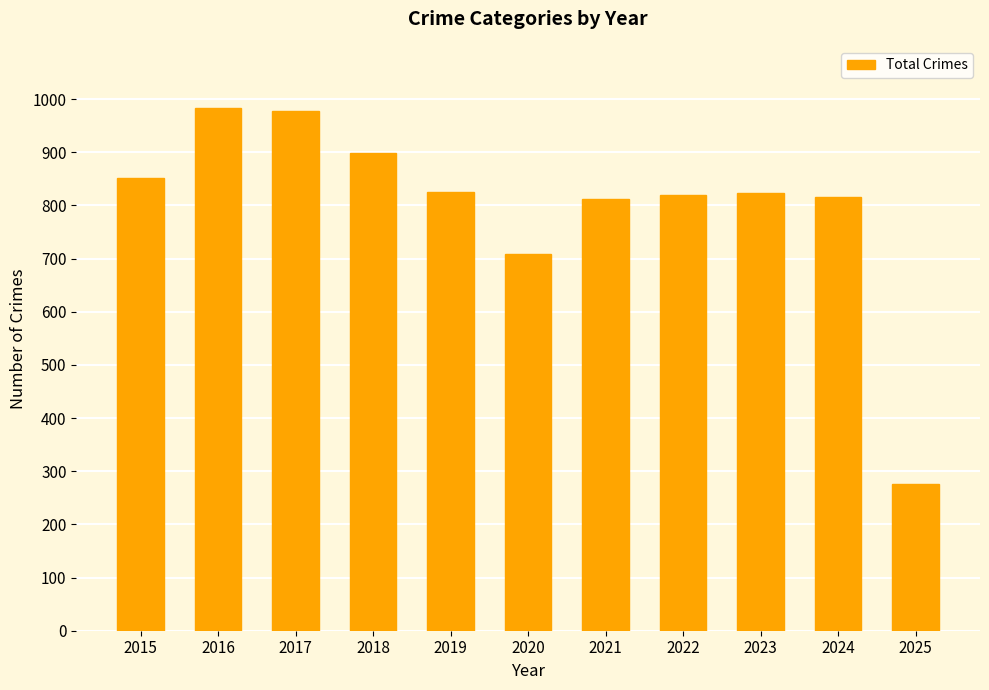

True or false: the data shows 275 at 2025.

True